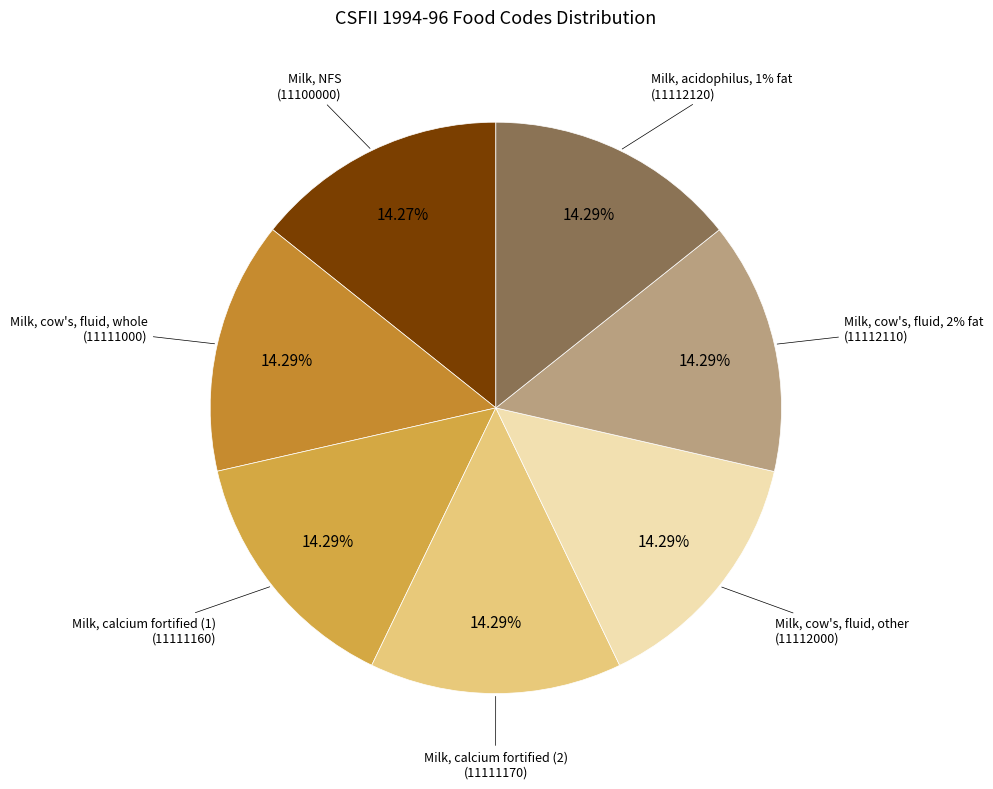

Rank the categories by value from highest to lowest.

Milk, acidophilus, 1% fat
(11112120), Milk, cow's, fluid, 2% fat
(11112110), Milk, cow's, fluid, other
(11112000), Milk, calcium fortified (2)
(11111170), Milk, calcium fortified (1)
(11111160), Milk, cow's, fluid, whole
(11111000), Milk, NFS
(11100000)